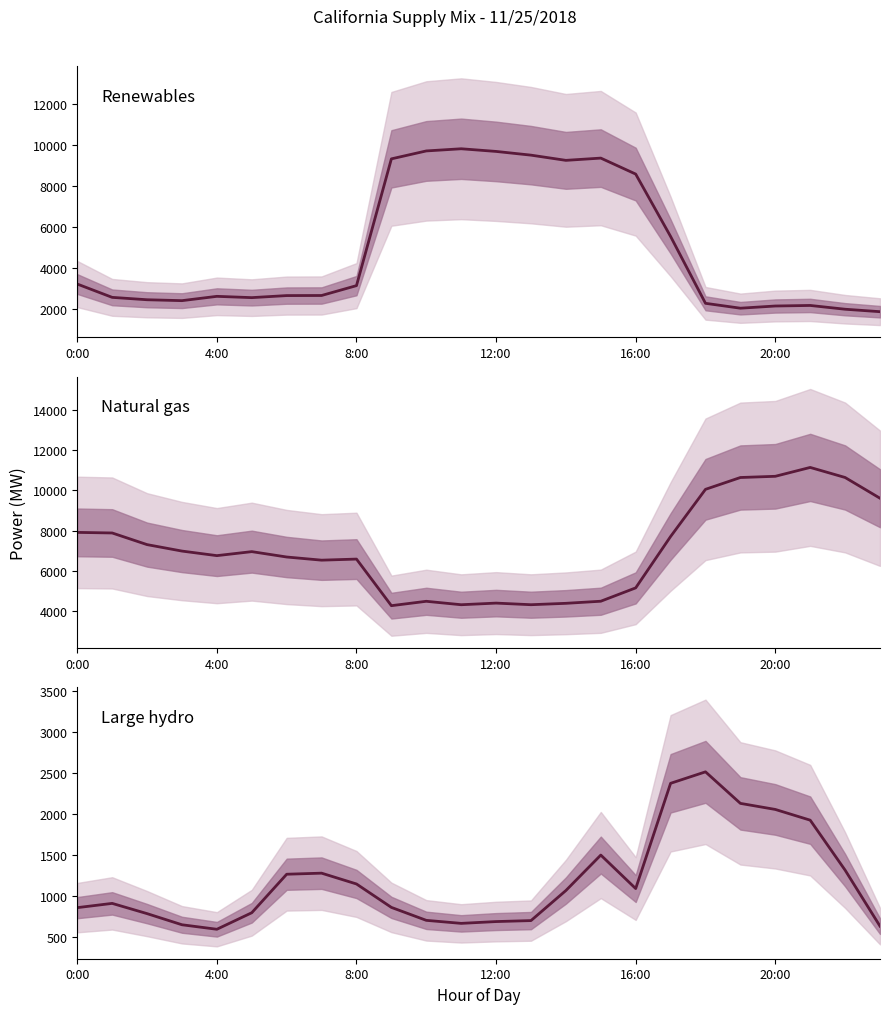

Rank the series by their average value, from lowest to highest.

Large hydro, Renewables, Natural gas